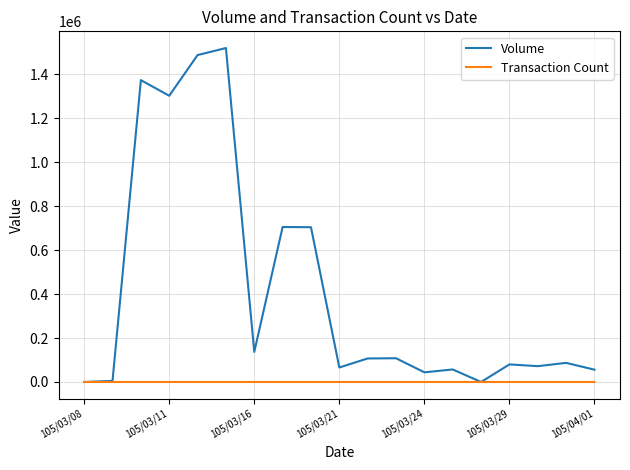

Which series has the largest total across all categories?

Volume